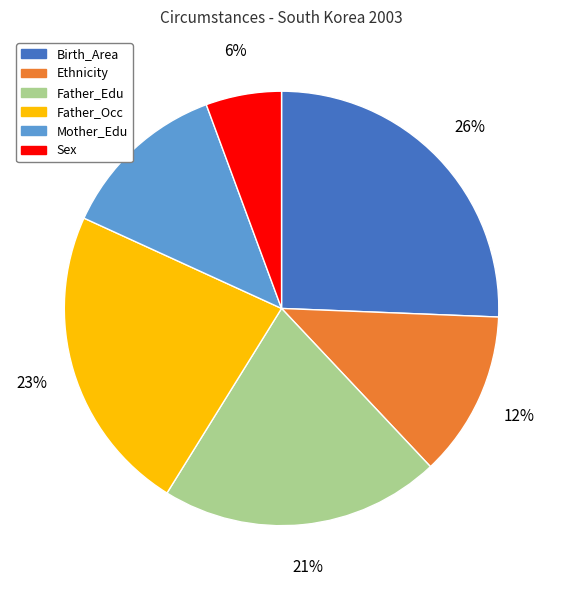

To the nearest percent, what is the combined percentage of Ethnicity and Birth_Area?

38%